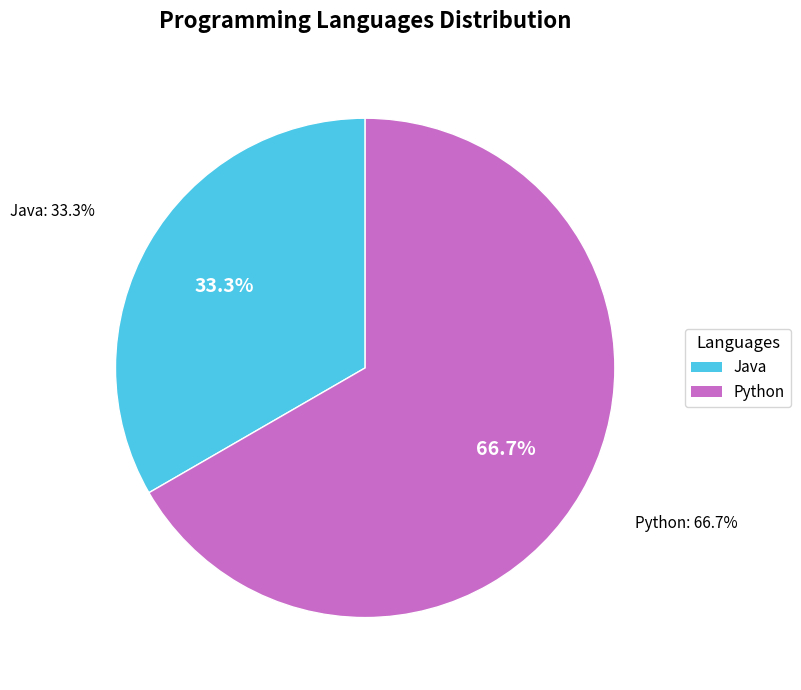

To the nearest percent, what is the average slice percentage?

50%